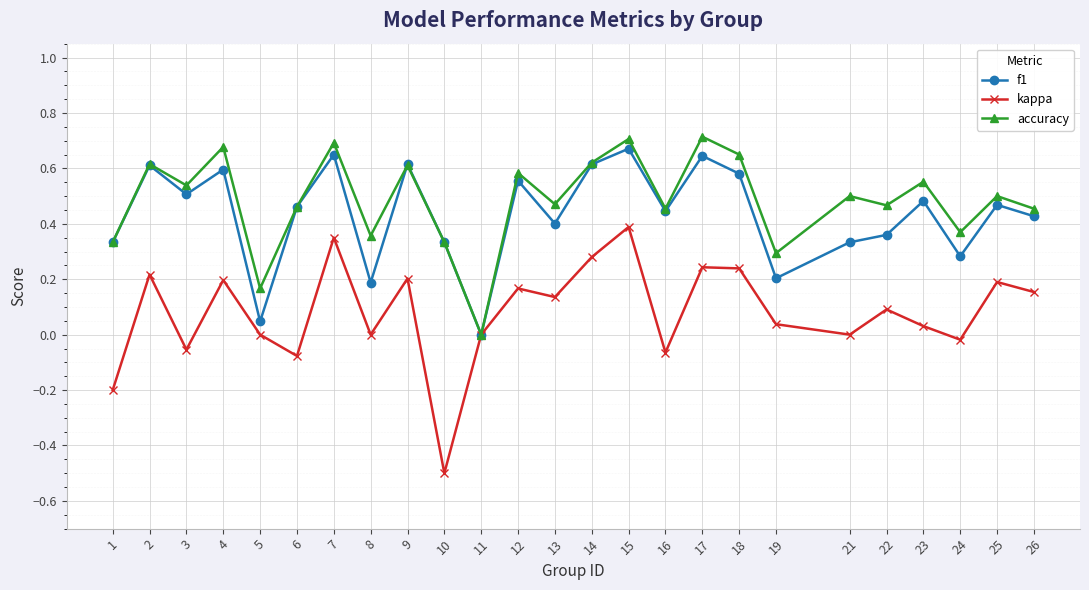

Rank the series at 13 from lowest to highest value.

kappa, f1, accuracy